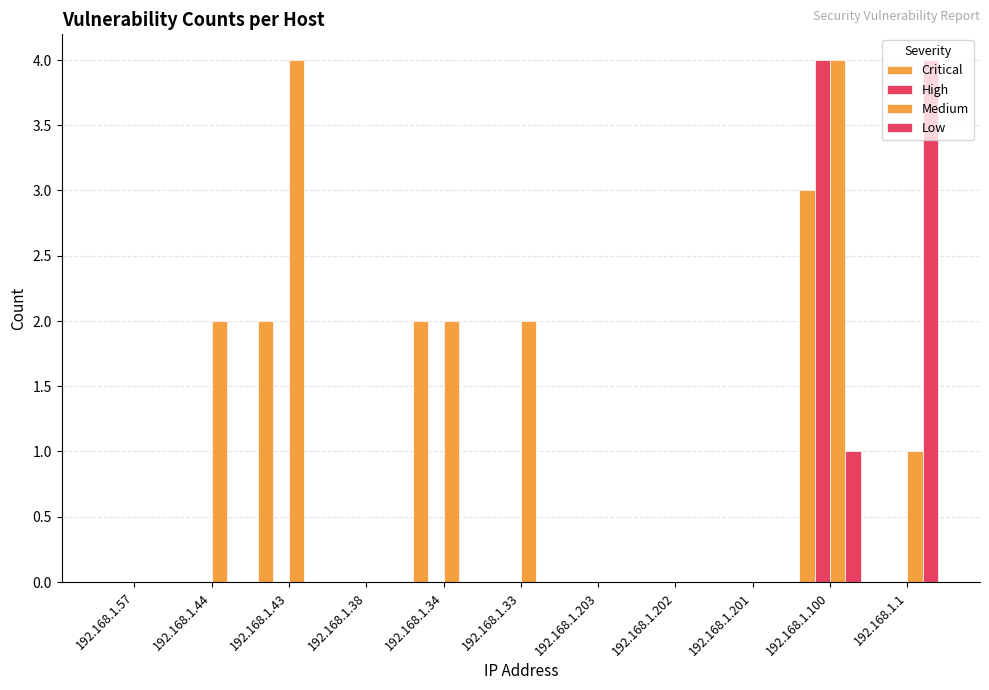

What is the sum of all Medium values?

15